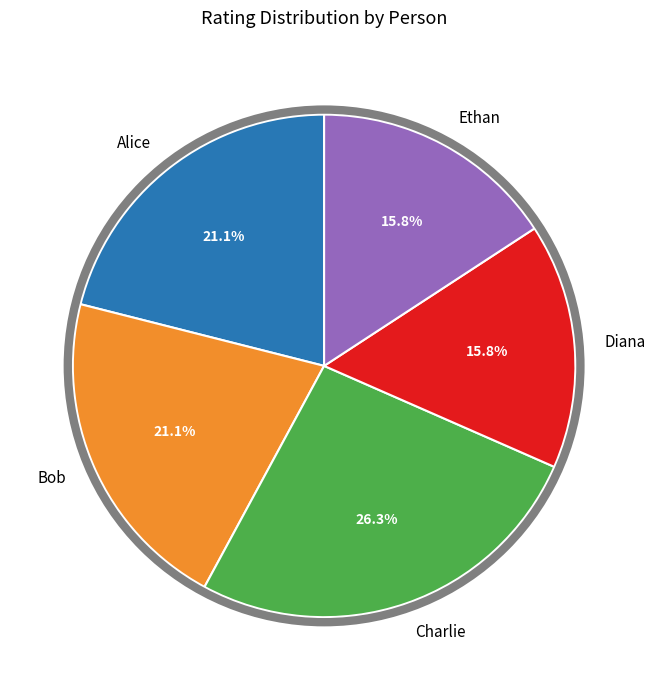

Does any single category account for the majority?

No